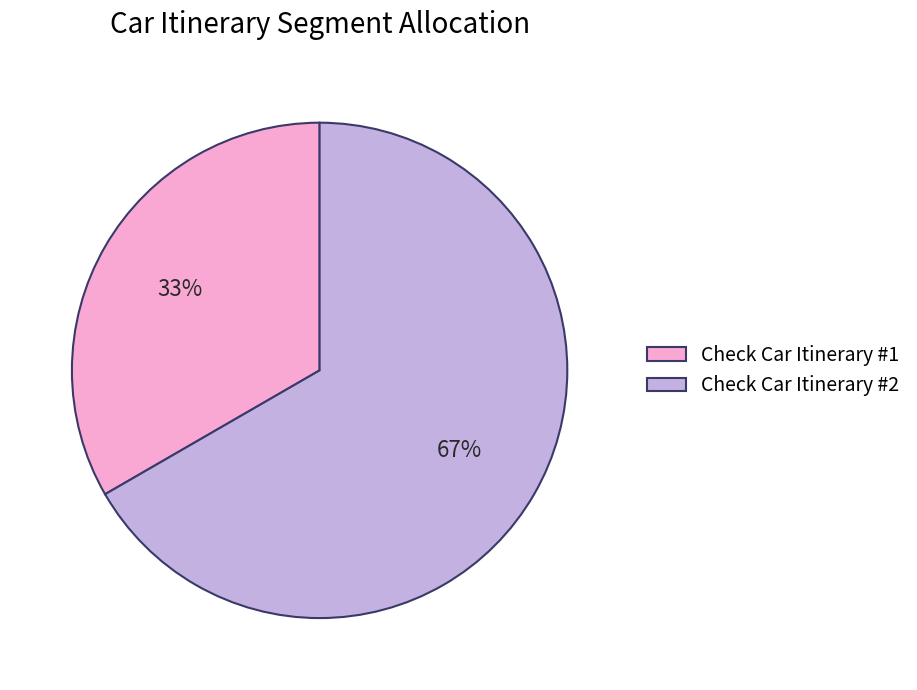

Rank the categories by value from lowest to highest.

Check Car Itinerary #1, Check Car Itinerary #2